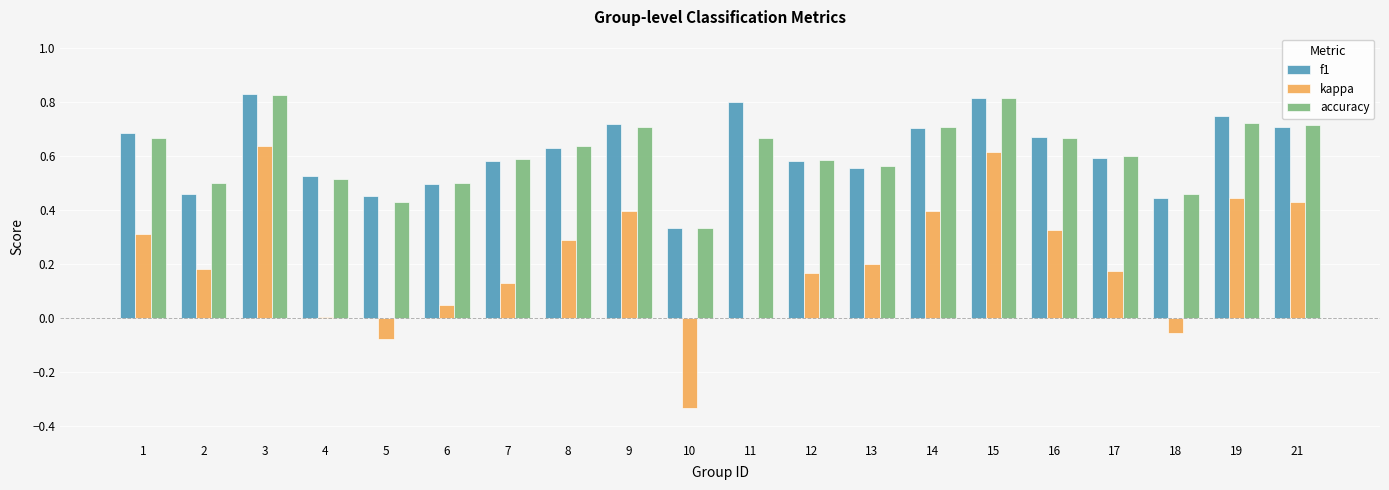

The value of f1 at 16 is 0.7. True or false?

True